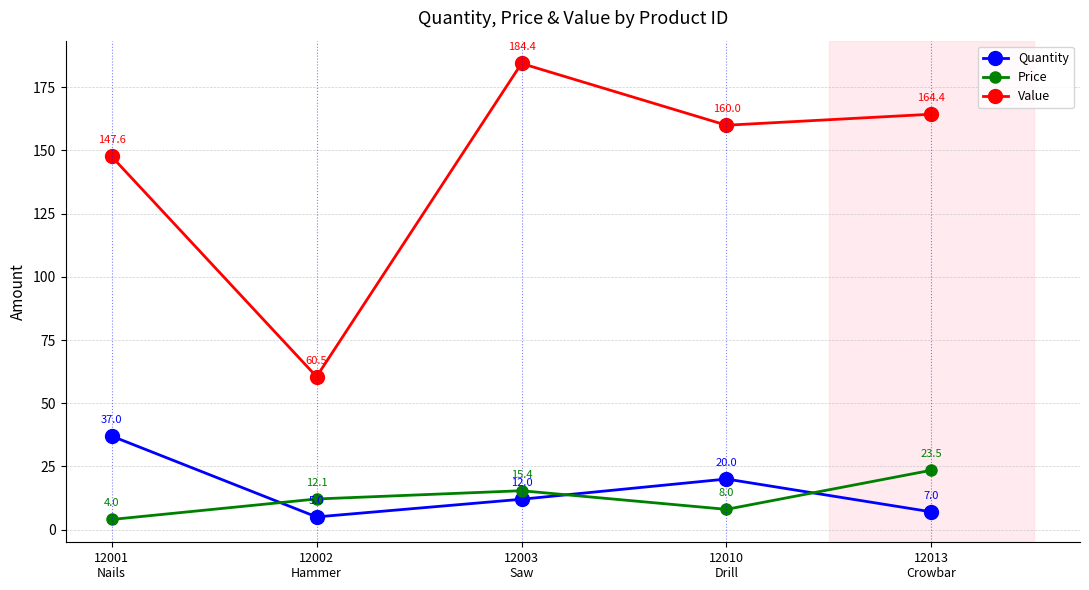

At which label does Quantity reach its peak?

12001
Nails